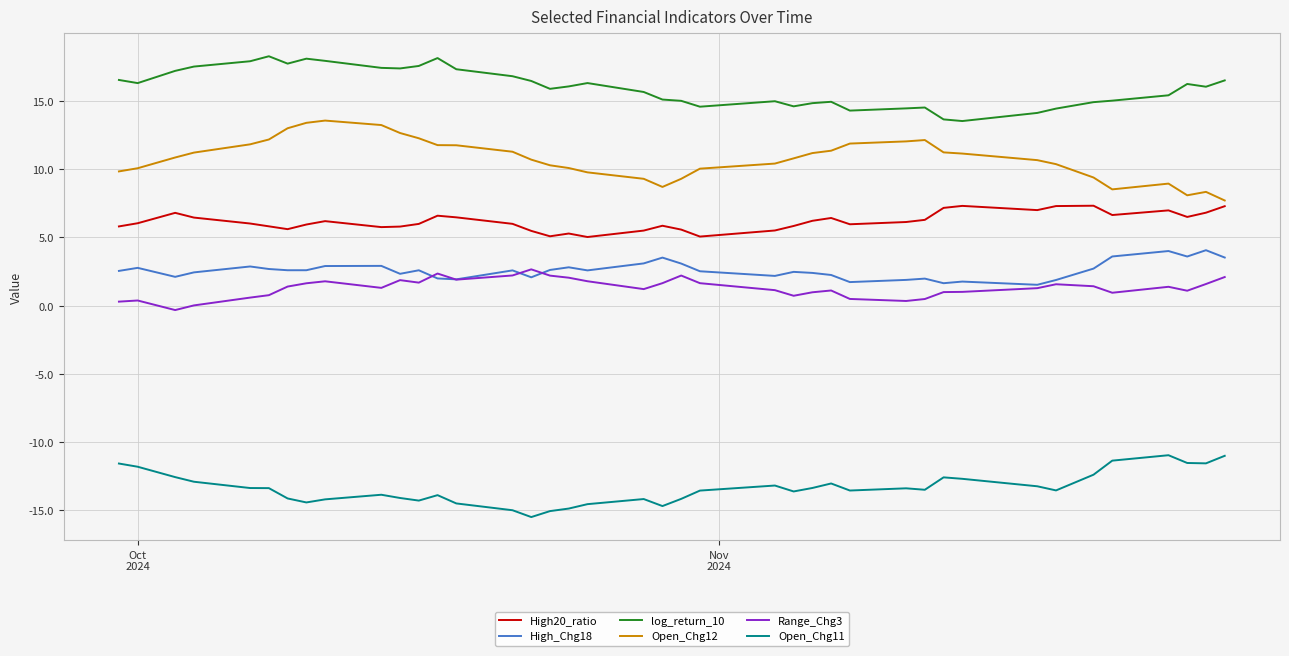

What is the minimum value for log_return_10?

13.5